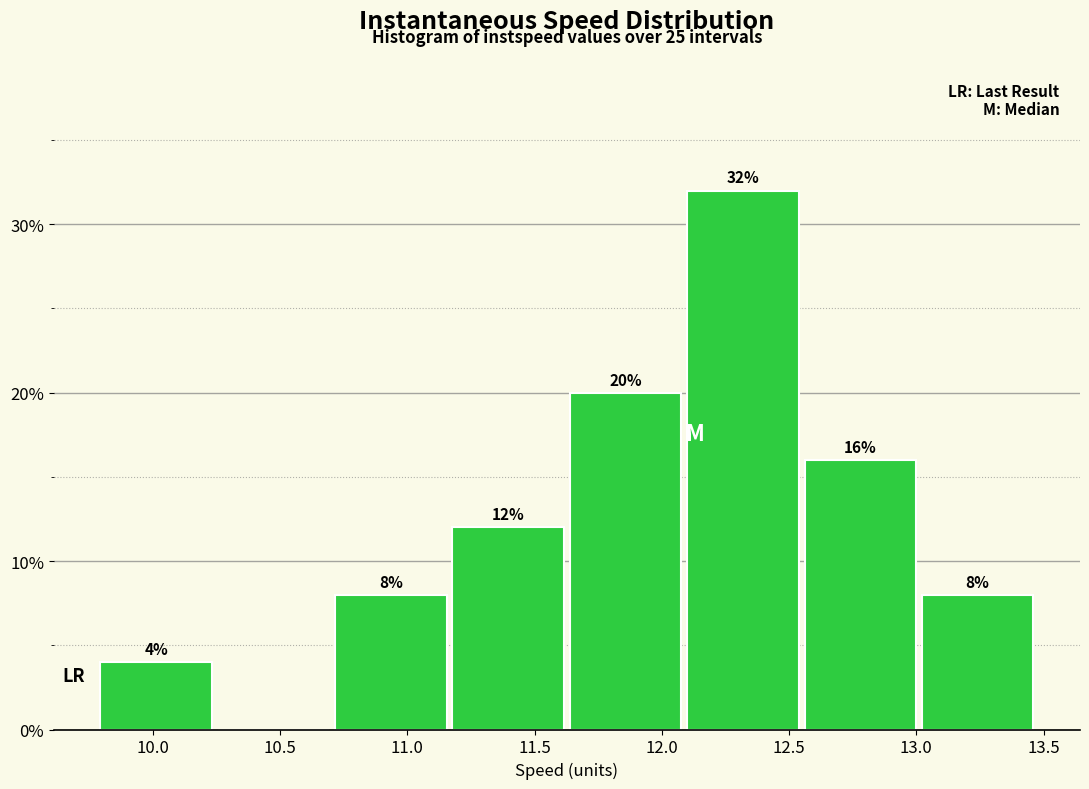

Which range on the x-axis has the tallest bar?

12.10 to 12.55